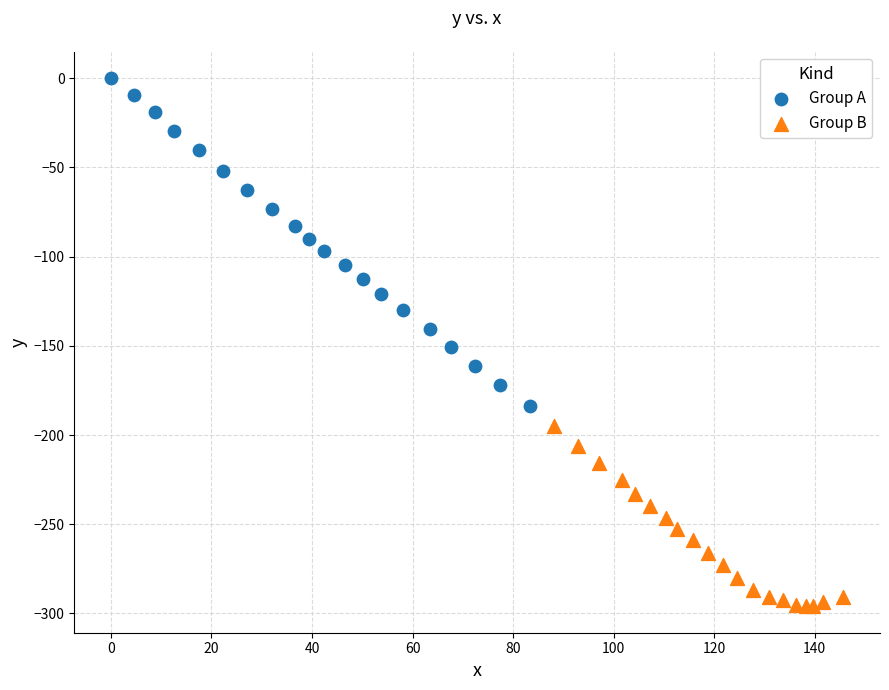

Which series contains the highest Y value?

Group A